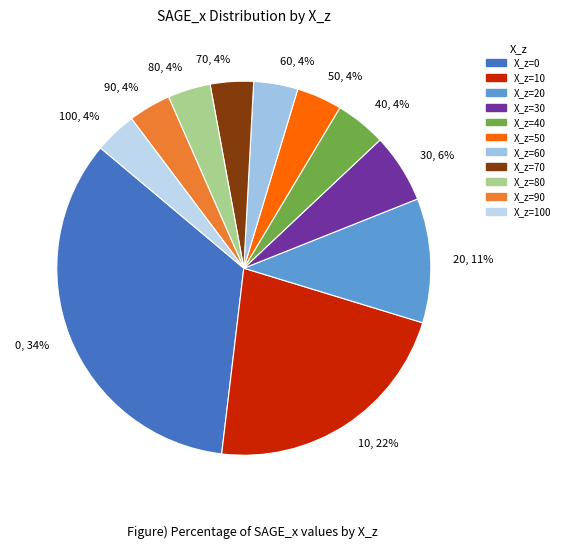

Is there any slice that represents more than half of the pie?

No